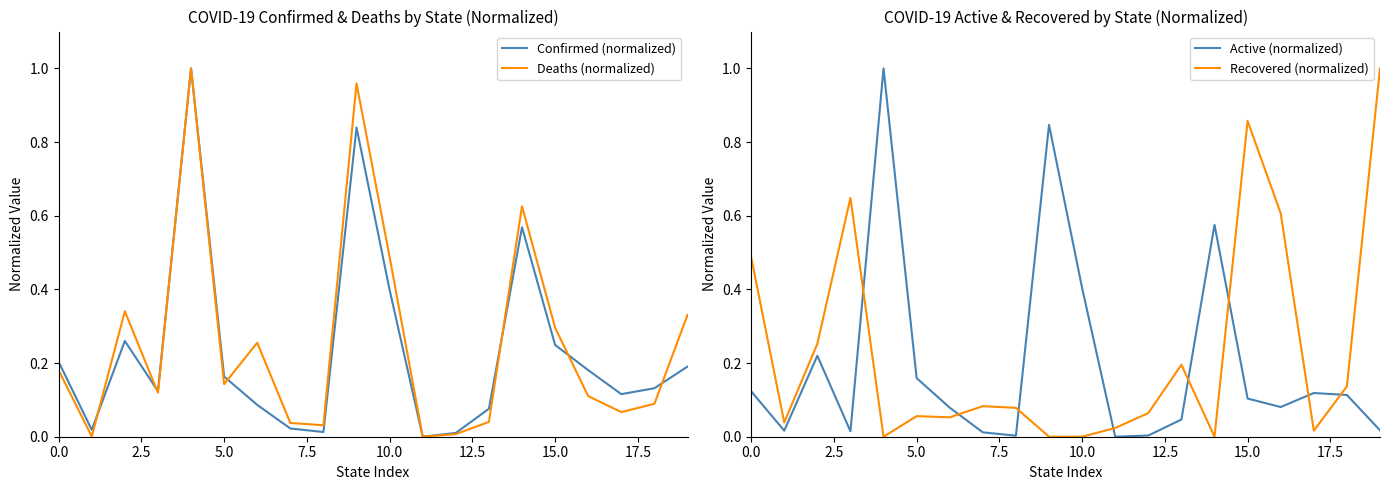

The Deaths (normalized) series shows 0.3 at 15.0. True or false?

True